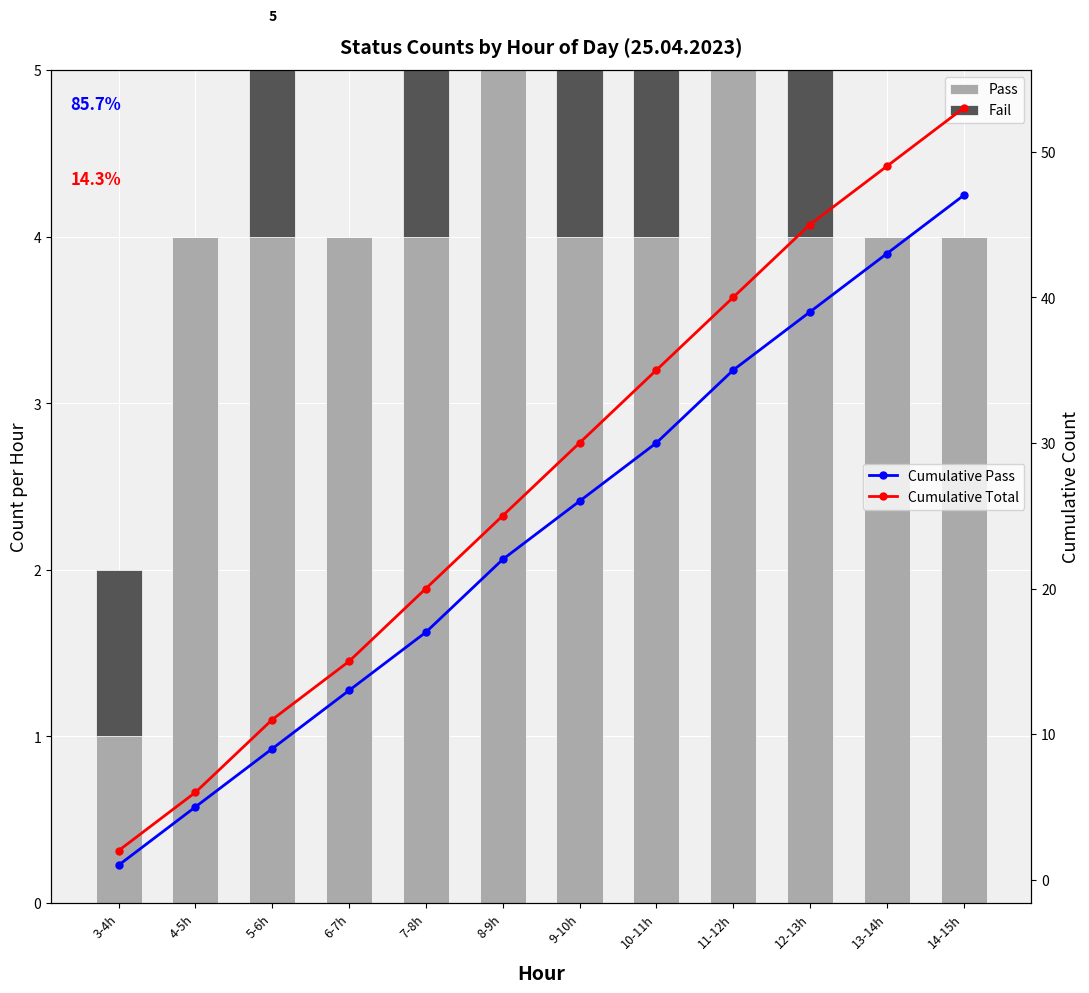

What is the value of the Cumulative Total bar at the 11th from the left?

49